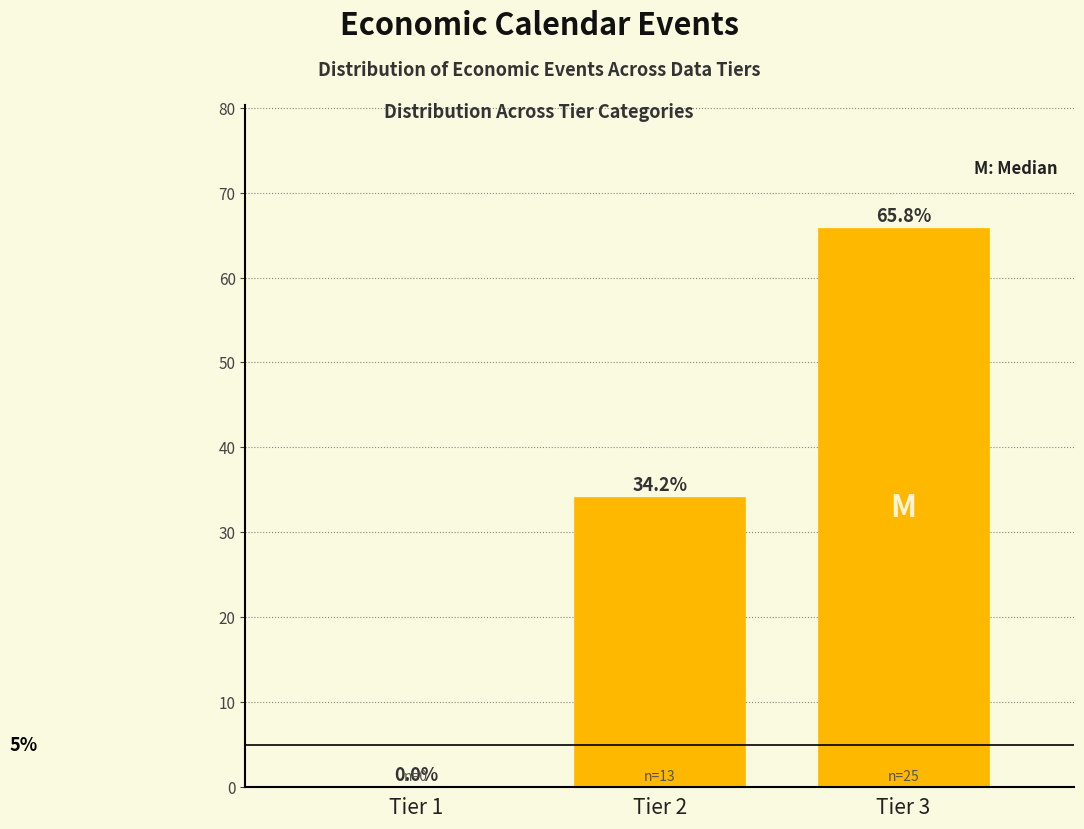

Reading left to right, list all the values displayed in this chart.

Tier 1=0.0	Tier 2=34.2	Tier 3=65.8